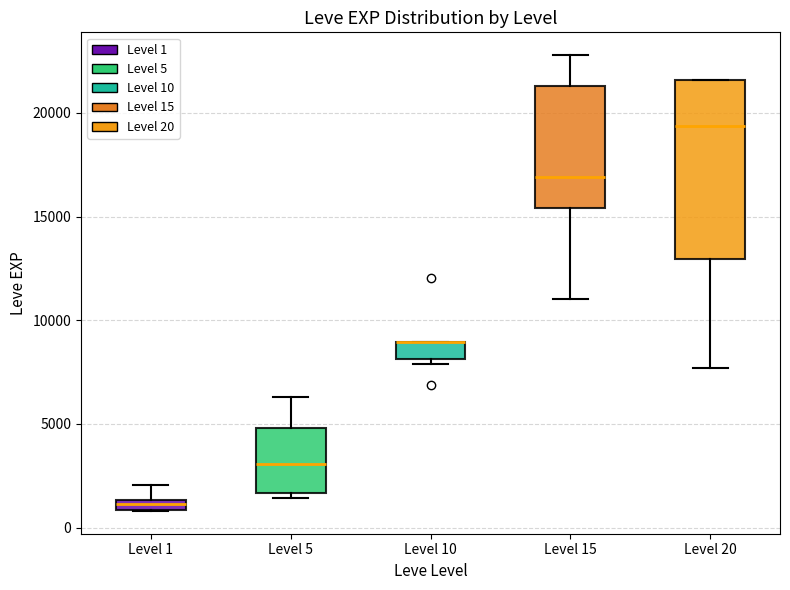

Which box is the tallest, from its lower edge to its upper edge?

Level 20